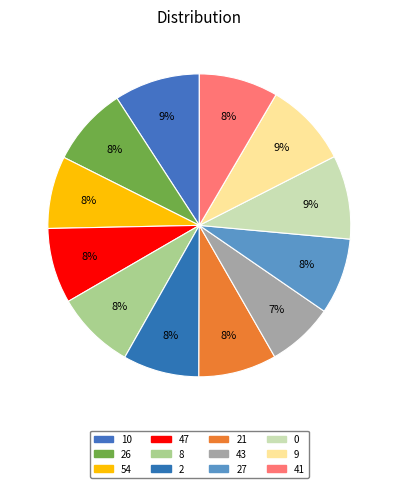

What is the ratio of the value at 27 to the value at 10?

0.9